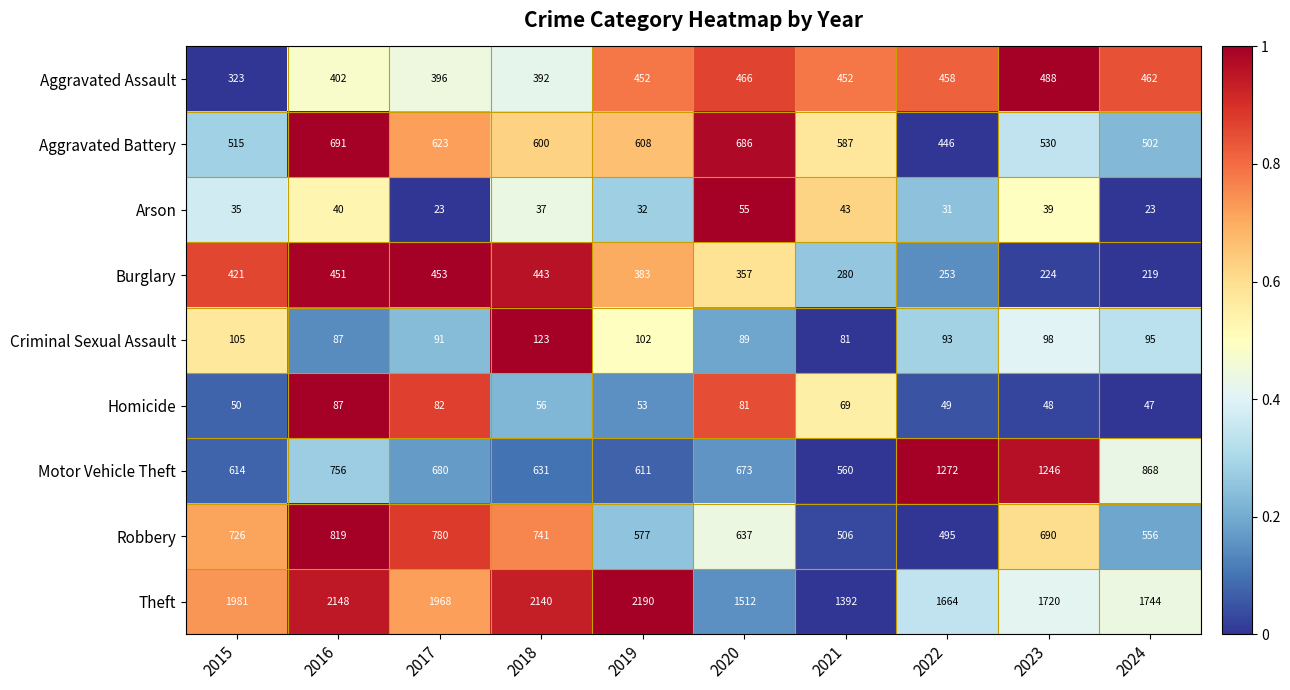

Between 2018 and 2019, which series saw the biggest shift?

Robbery